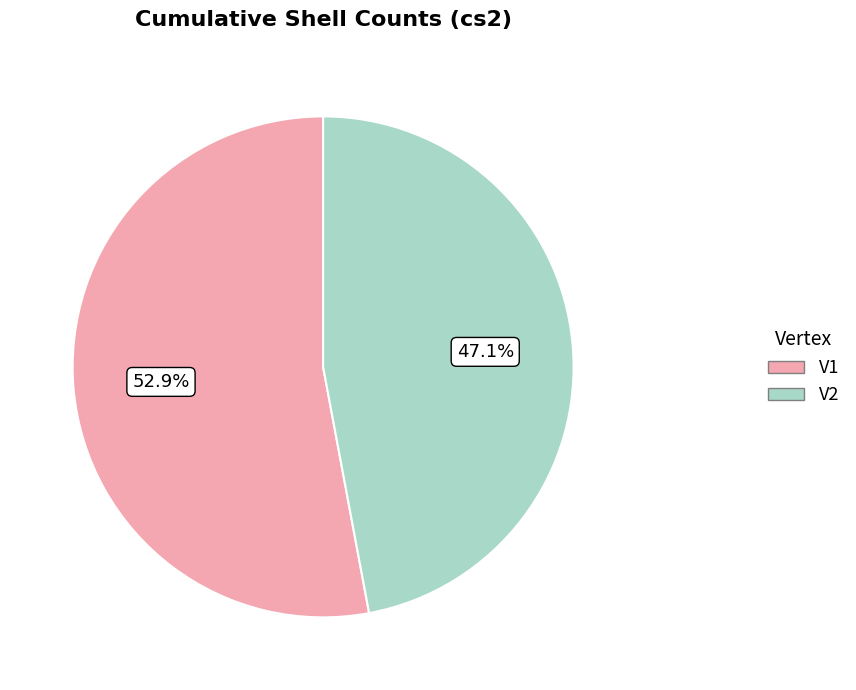

Which has a higher value, V2 or V1?

V1